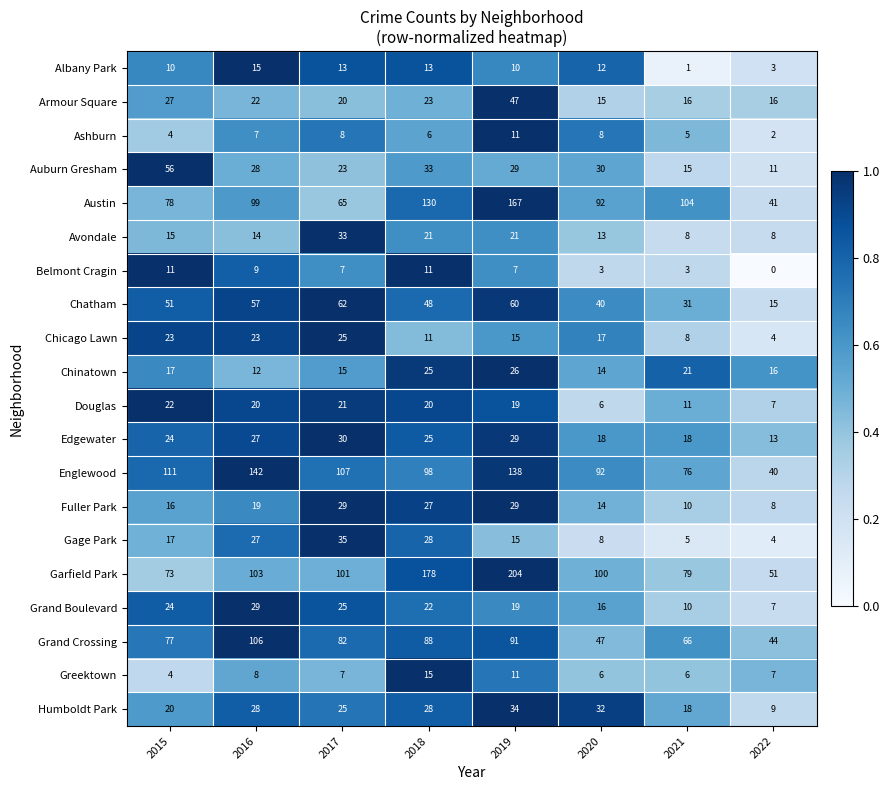

At which category does the chart reach its peak across all series?

2019